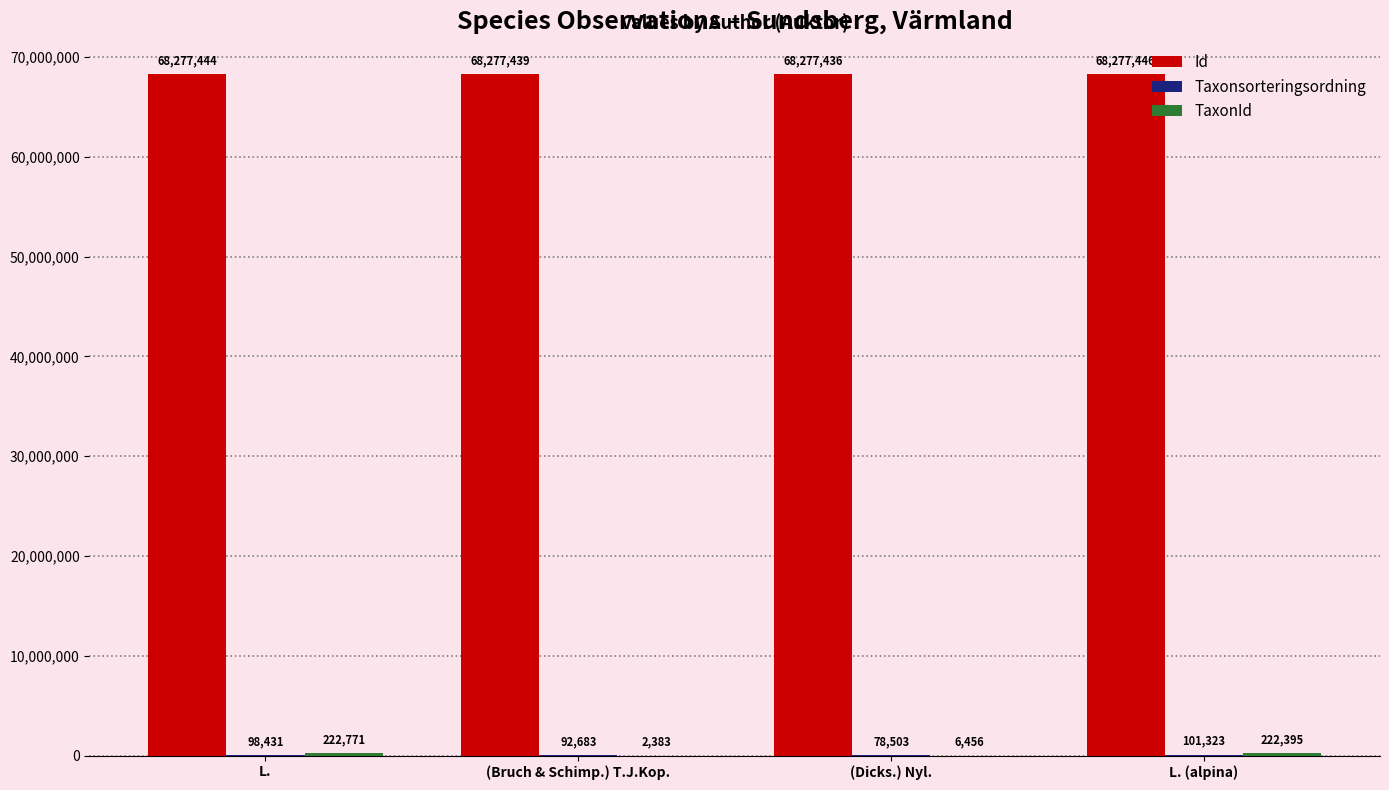

Which series has the largest total across all categories?

Id